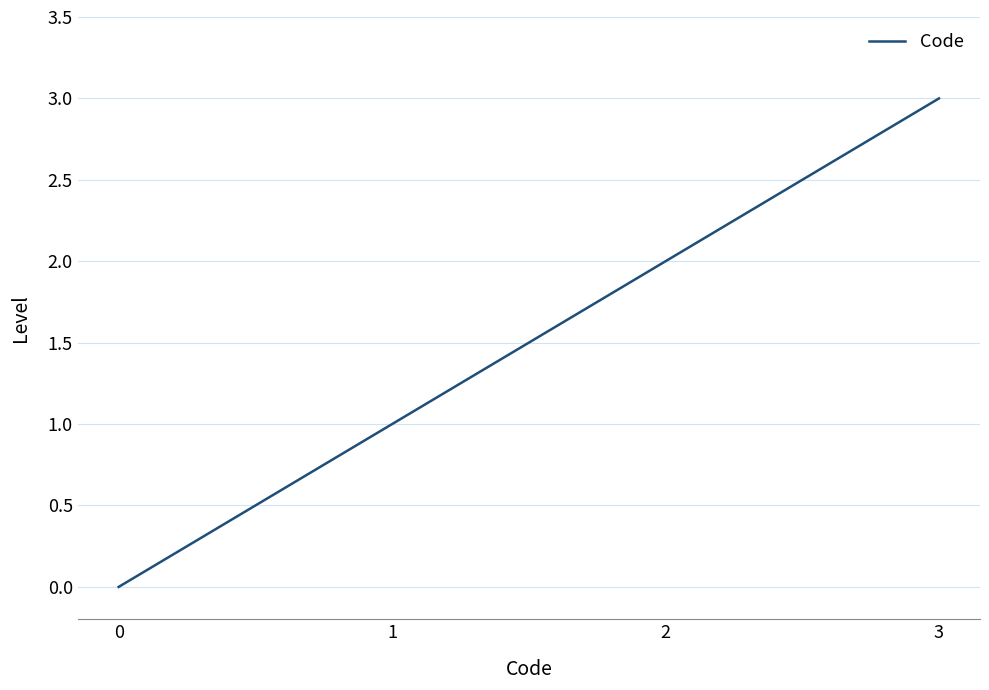

List the labels in order of value, largest first.

3, 2, 1, 0